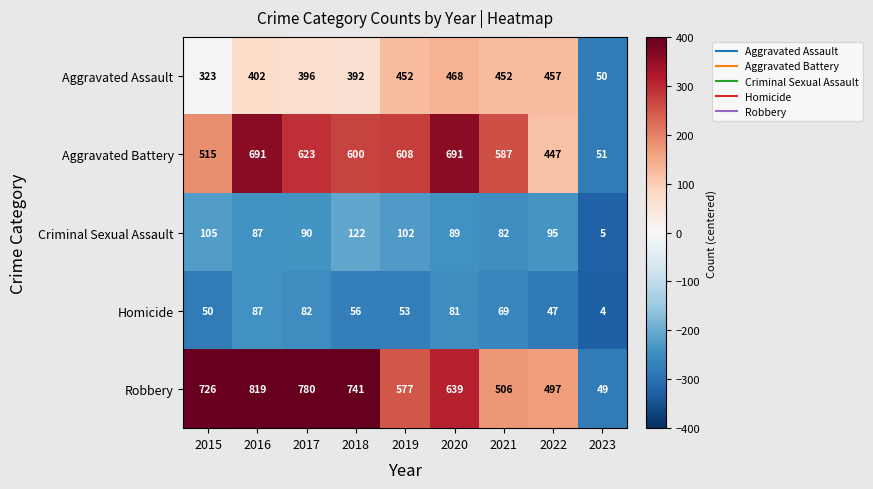

Rank the series by their maximum value, from highest to lowest.

Robbery, Aggravated Battery, Aggravated Assault, Criminal Sexual Assault, Homicide